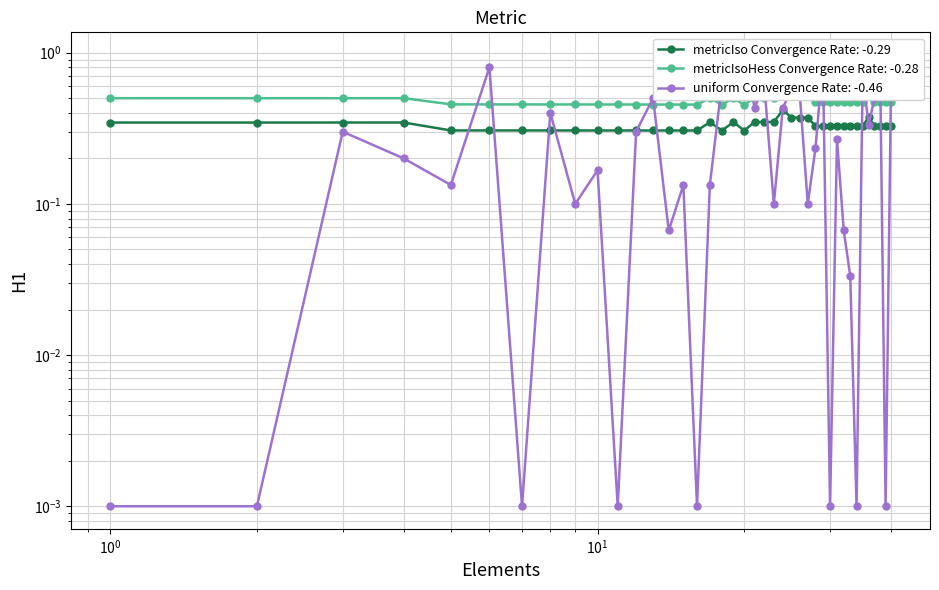

Does the chart display data point markers on the line(s)?

Yes